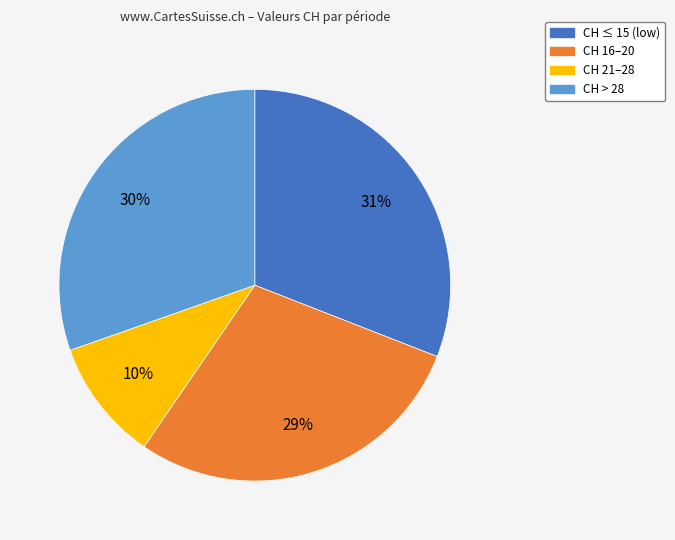

Does any single category account for the majority?

No